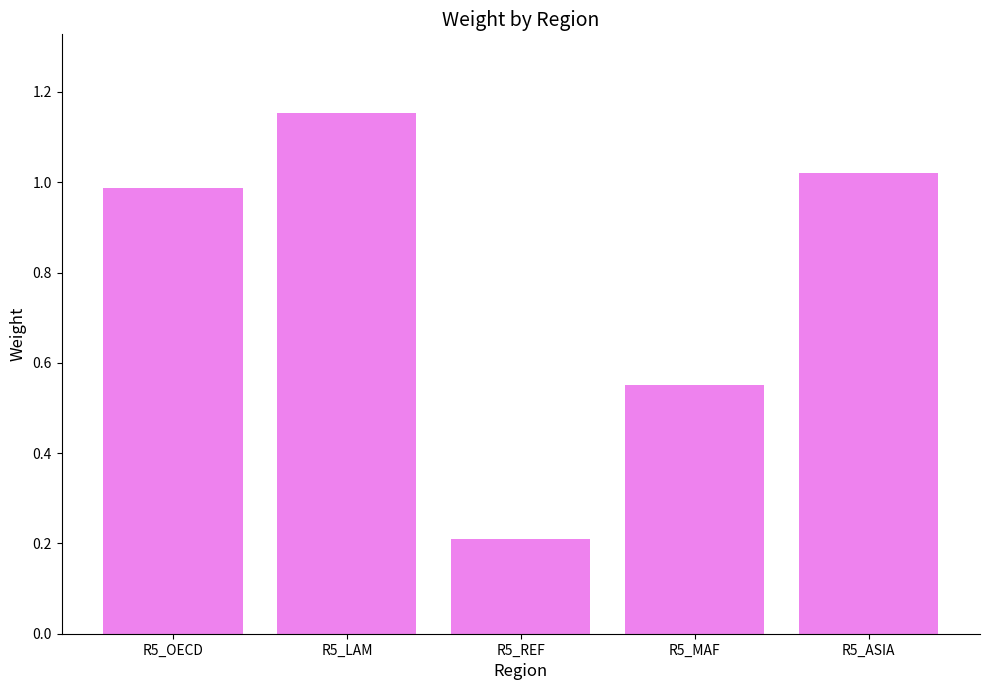

What is the minimum value shown in the chart?

0.2